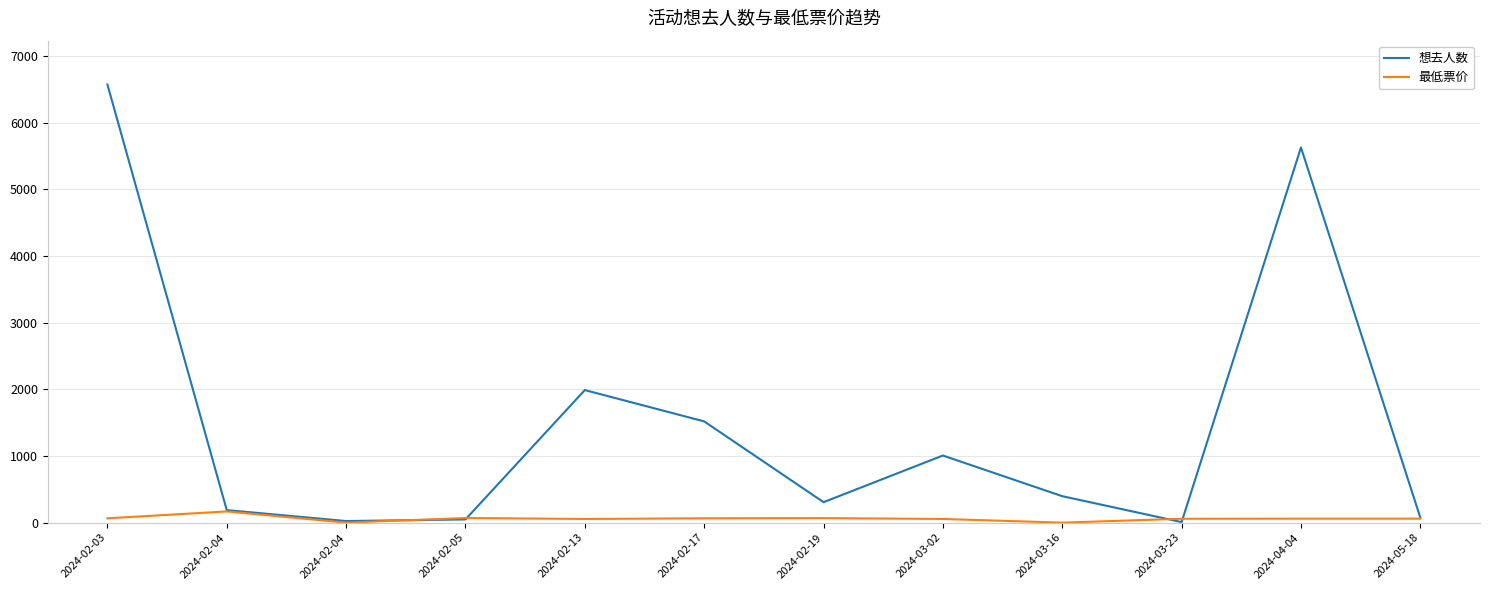

What is the sum of the 想去人数 values at 2024-03-02 and 2024-02-05?

1055